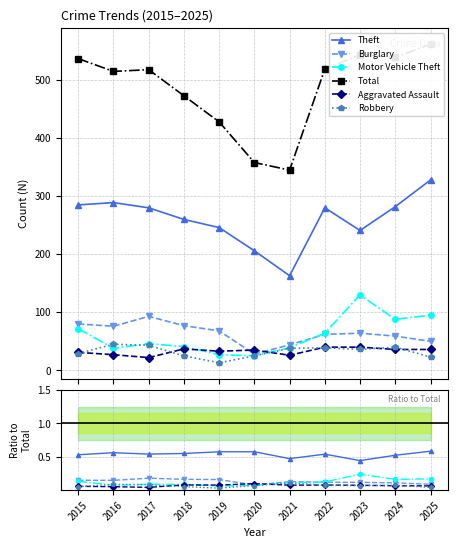

How many data points does each series have?

11